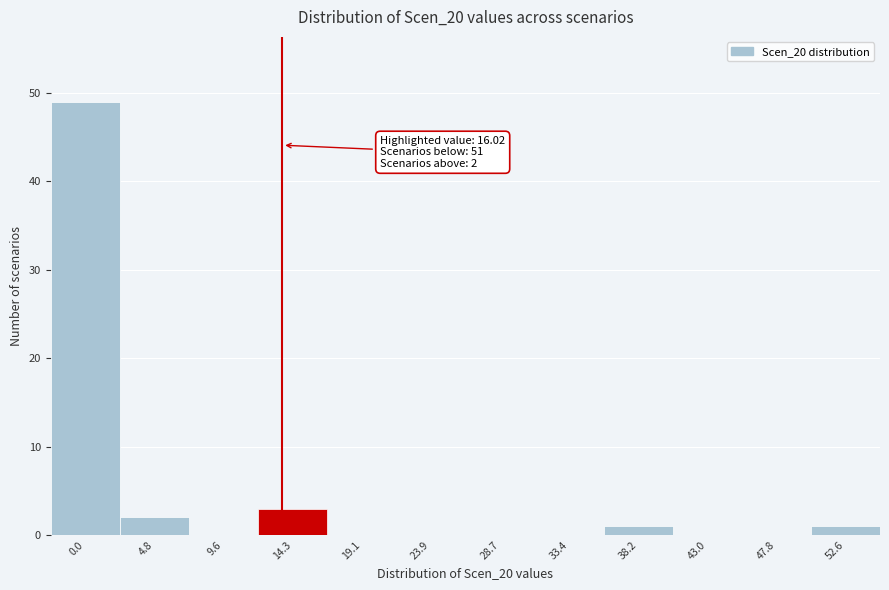

Reading right to left, extract all data points from this chart.

52.6=1	47.8=0	43.0=0	38.2=1	33.4=0	28.7=0	23.9=0	19.1=0	14.3=3	9.6=0	4.8=2	0.0=49